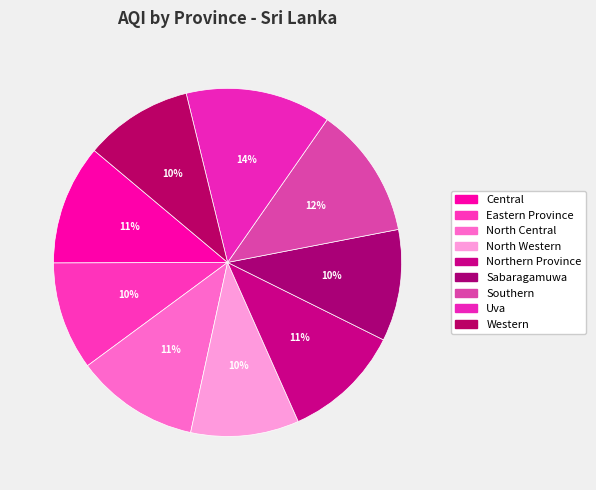

To the nearest percent, what portion does Sabaragamuwa represent?

10%